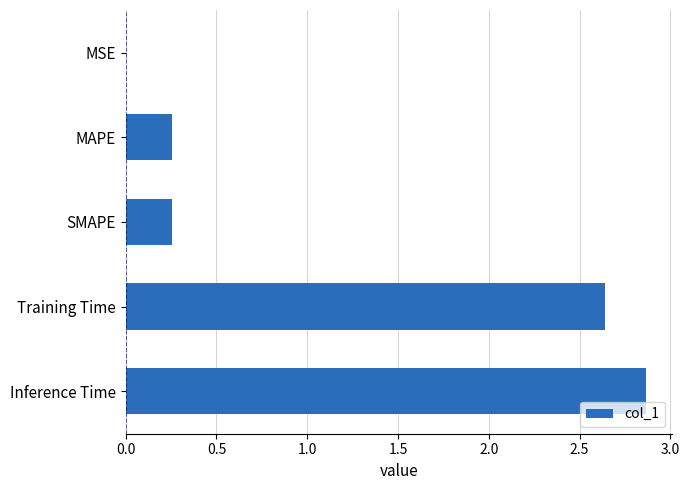

What is the sum of all values?

6.0